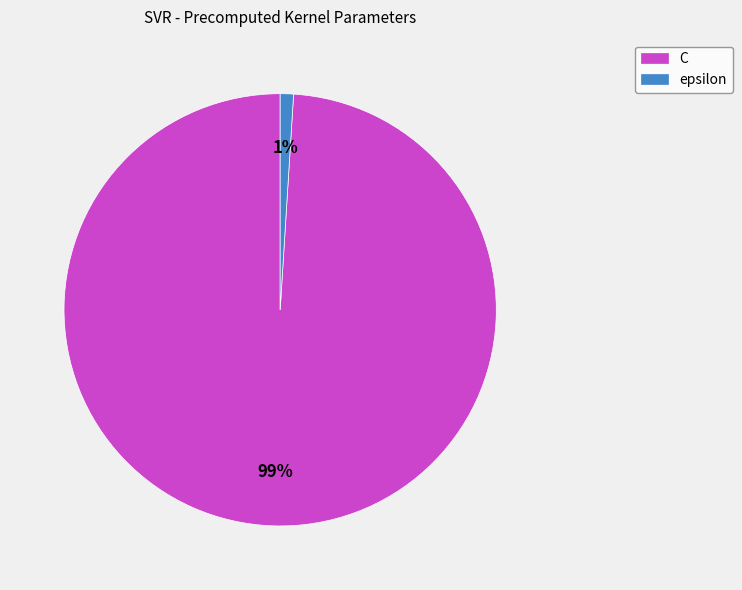

Combined, do C and epsilon account for over 50%?

Yes